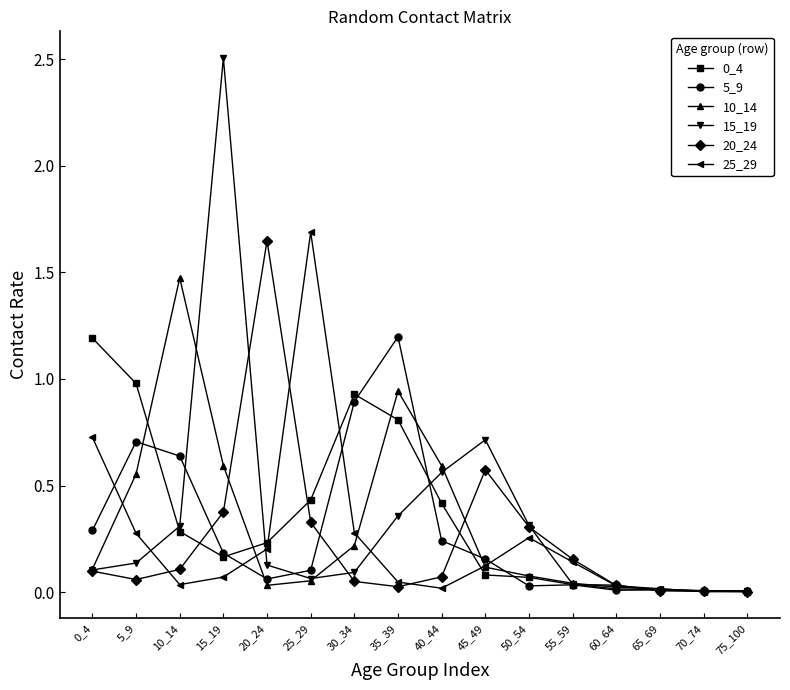

What is the approximate value of 15_19 at 45_49?

0.7